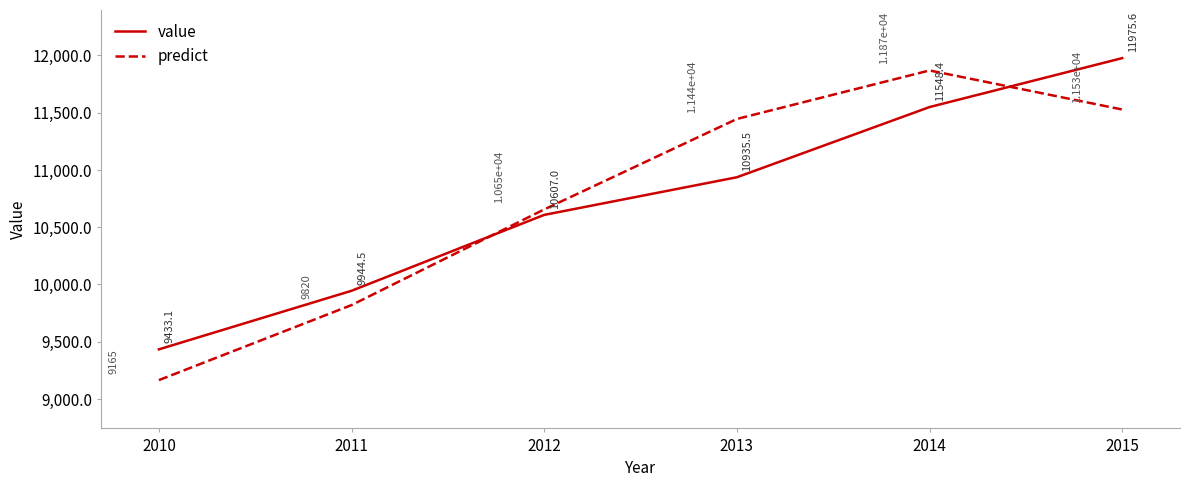

How many lines are shown in the chart?

2